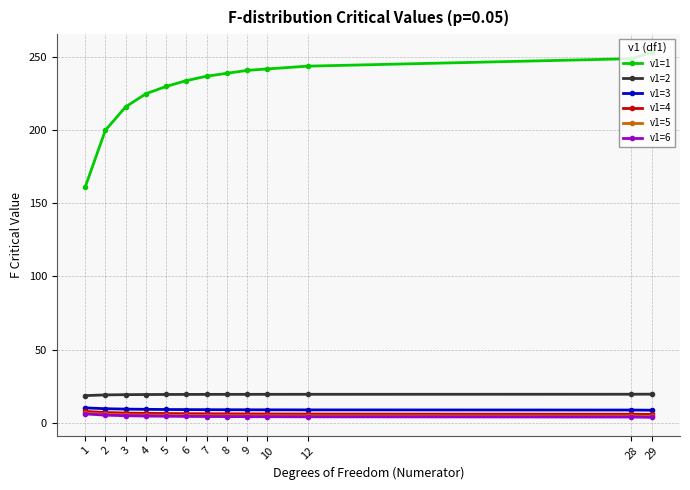

True or false: v1=2 and v1=4 intersect in this chart.

False